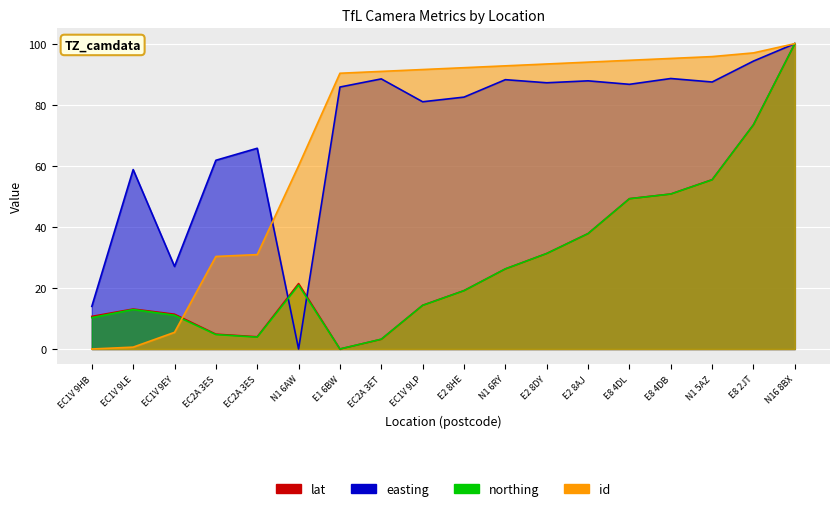

Where does the id series first go above 92?

E2 8HE